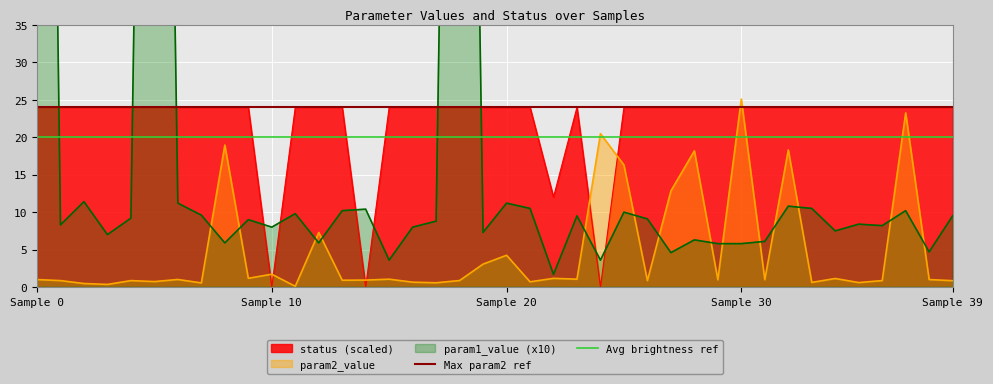

Reading left to right, list all the values displayed in this chart.

param1_value: 239.9	8.3	11.4	7.0	9.2	212.9	11.2	9.6	5.9	9.0	8.0	9.8	5.9	10.2	10.4	3.6	8.0	8.8	209.4	7.3	11.2	10.5	1.7	9.5	3.6	10.0	9.1	4.6	6.3	5.8	5.8	6.1	10.8	10.5	7.5	8.4	8.2	10.2	4.7	9.5
param2_value: 1.0	0.9	0.5	0.4	0.9	0.7	1.0	0.6	18.9	1.2	1.7	0.1	7.3	0.9	0.9	1.1	0.7	0.6	0.9	3.1	4.2	0.7	1.2	1.1	20.5	16.3	0.9	12.8	18.2	1.0	25.1	1.0	18.3	0.6	1.1	0.6	0.9	23.2	1.0	0.9
status: 24.0	24.0	24.0	24.0	24.0	24.0	24.0	24.0	24.0	24.0	0.0	24.0	24.0	24.0	0.0	24.0	24.0	24.0	24.0	24.0	24.0	24.0	12.0	24.0	0.0	24.0	24.0	24.0	24.0	24.0	24.0	24.0	24.0	24.0	24.0	24.0	24.0	24.0	24.0	24.0